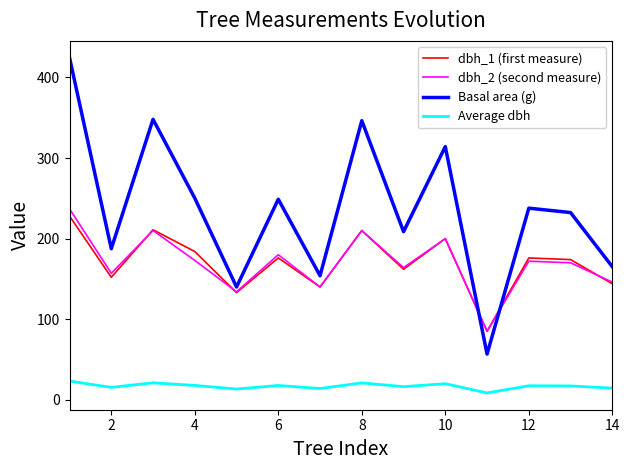

Which series has the largest range (max minus min)?

Basal area (g)